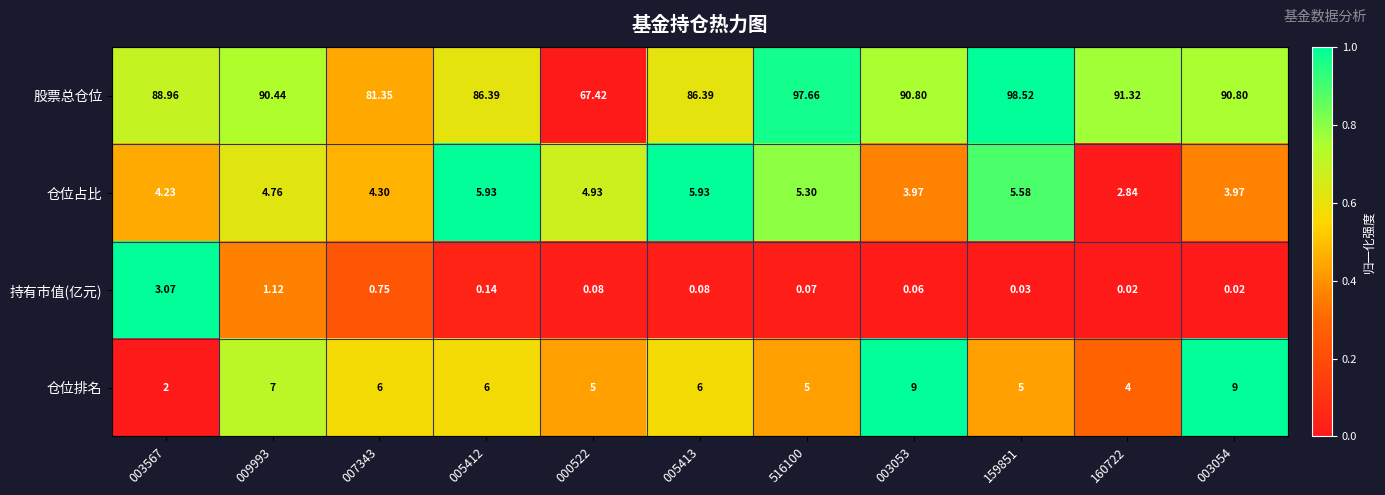

Is the value of 股票总仓位 at 005412 greater than the value of 仓位排名 at 159851?

Yes